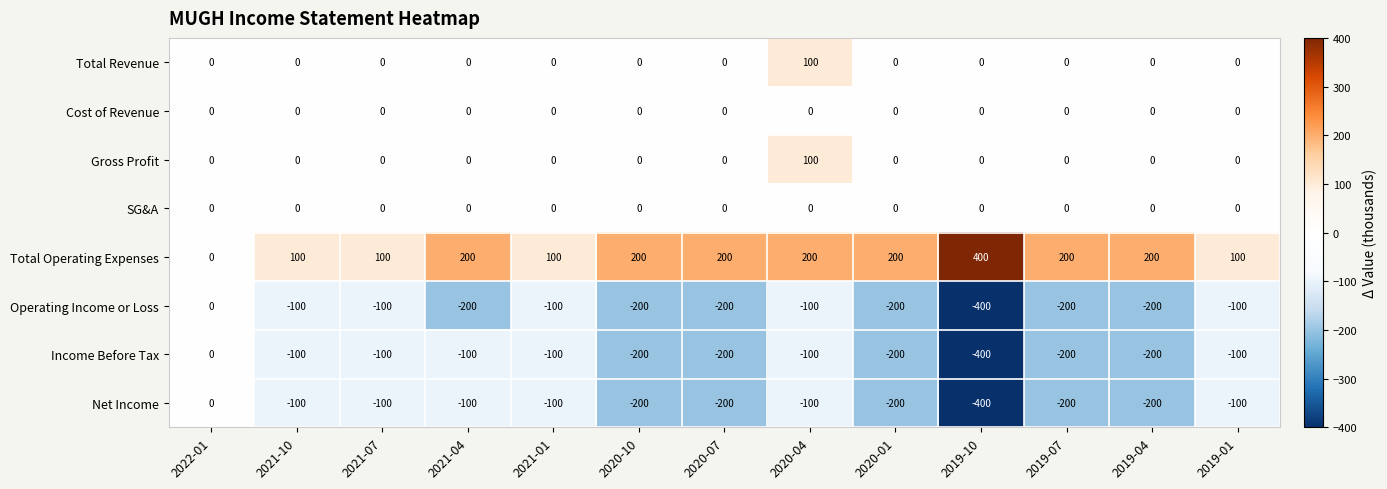

The Operating Income or Loss series shows -99 at 2020-01. True or false?

False